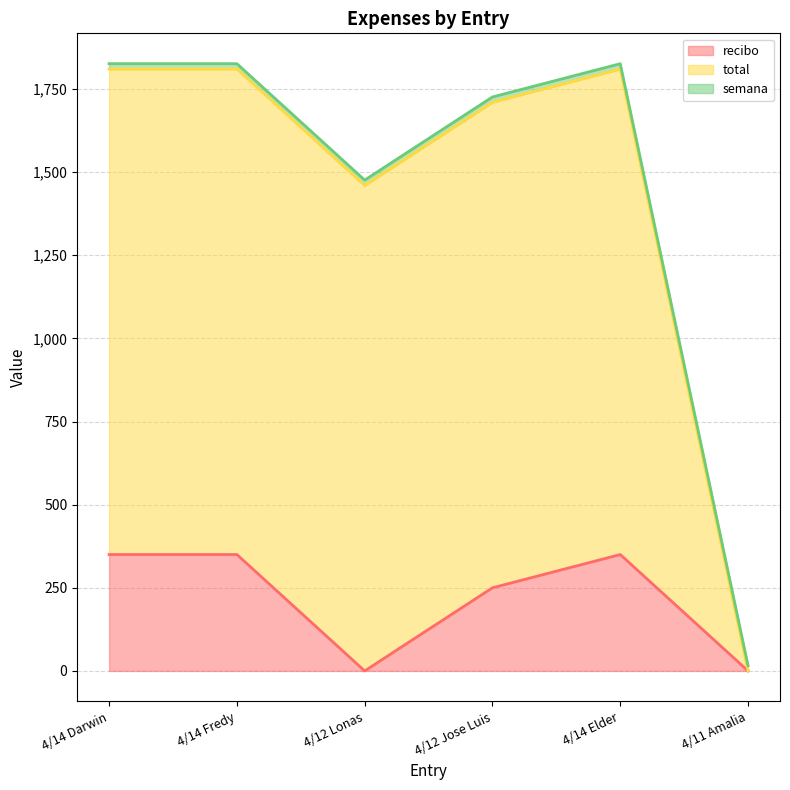

How many lines are shown in the chart?

3